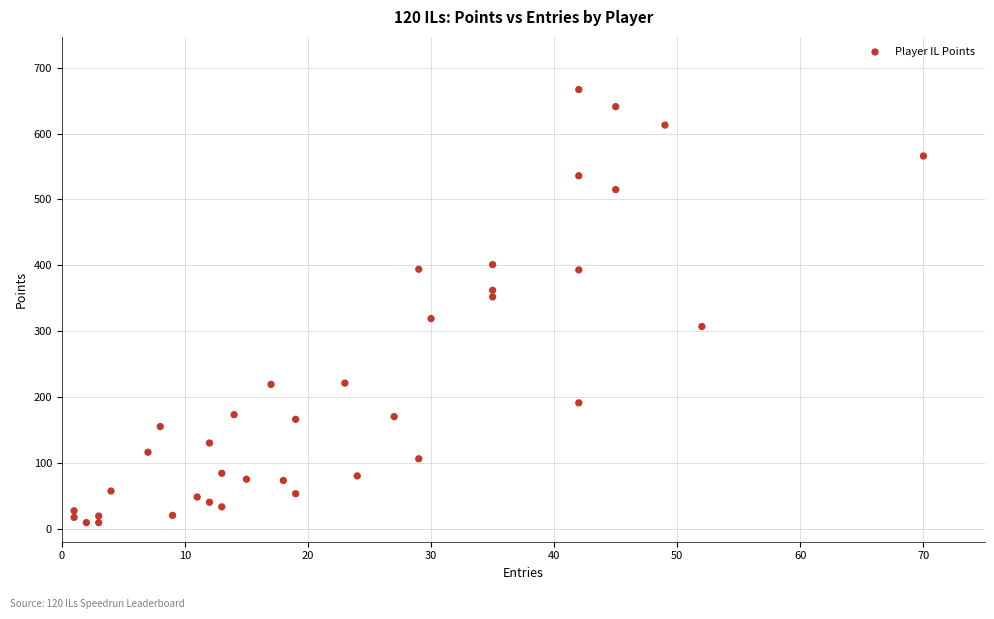

What is the range of X values (max minus min)?

69